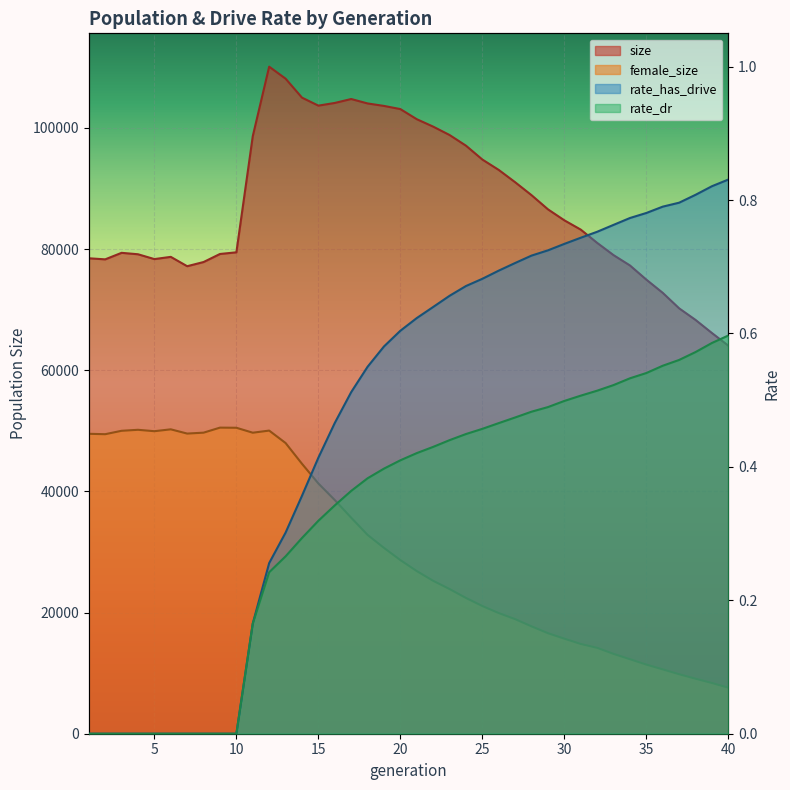

Which label corresponds to the largest value in the chart?

12